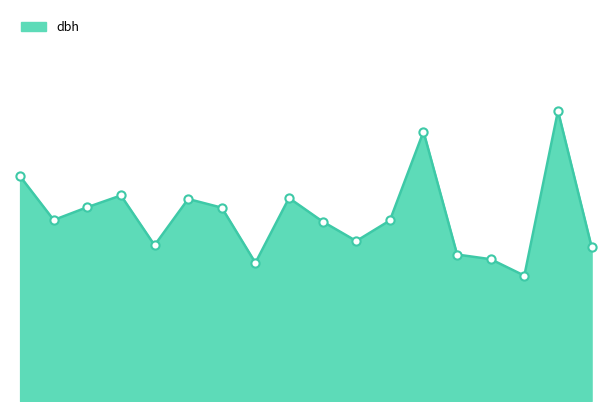

How many lines are shown in the chart?

1